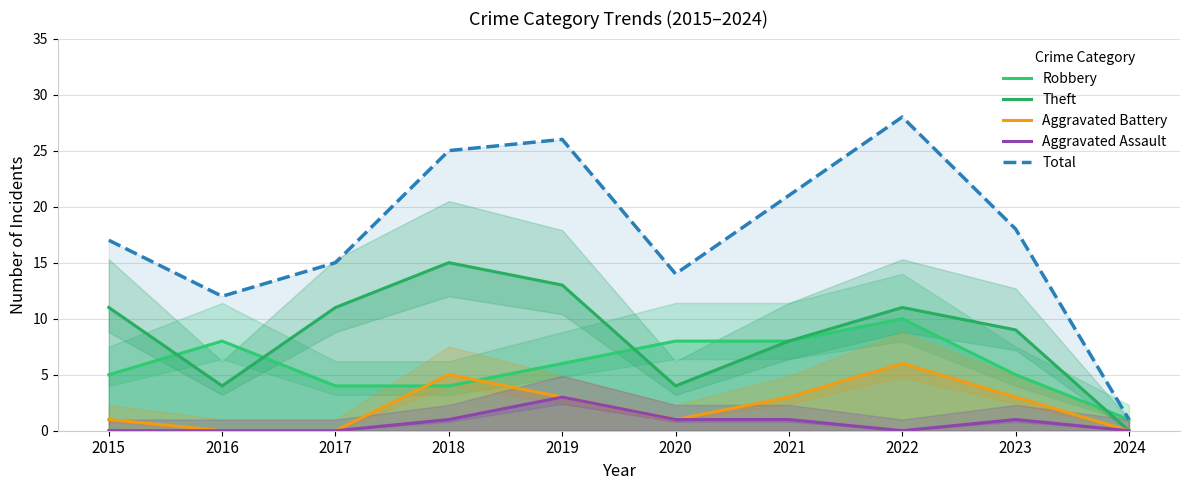

True or false: Robbery and Aggravated Battery intersect in this chart.

True